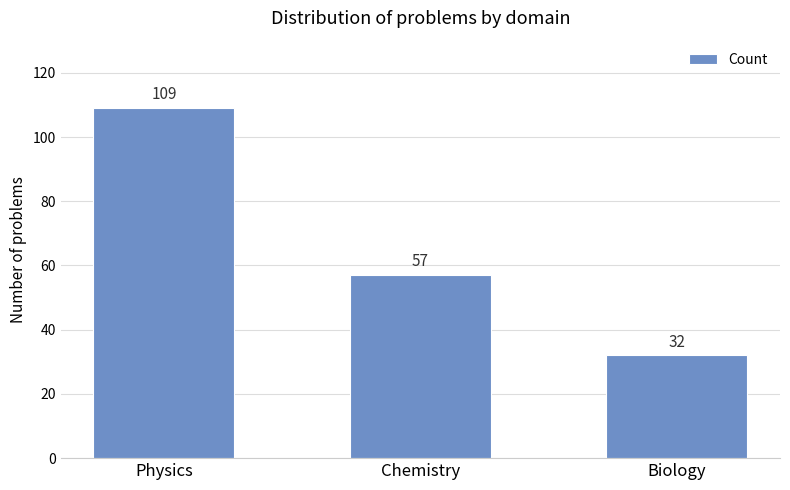

List the labels in order of value, smallest first.

Biology, Chemistry, Physics